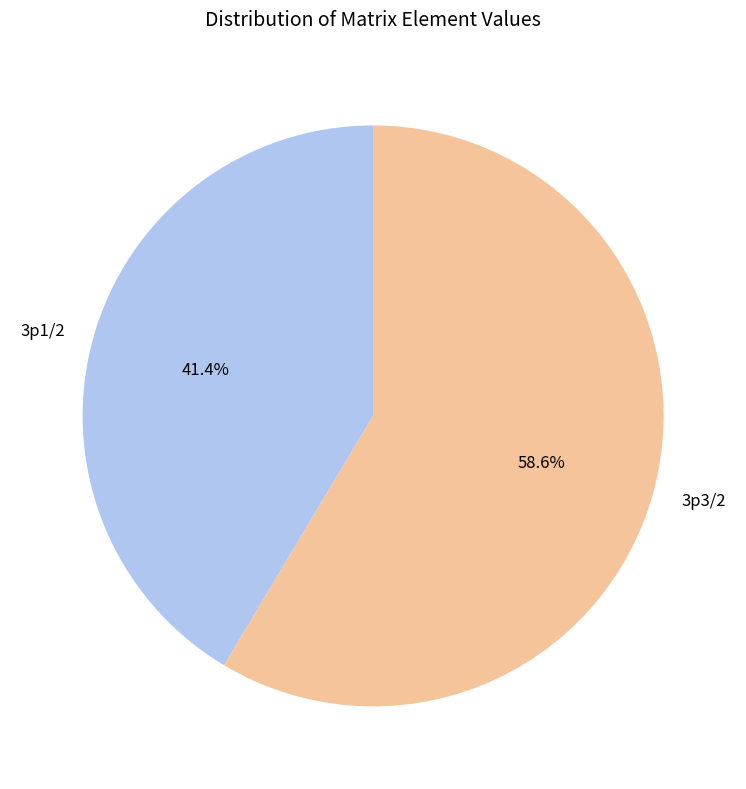

True or false: 3p1/2 accounts for 53% of the total.

False